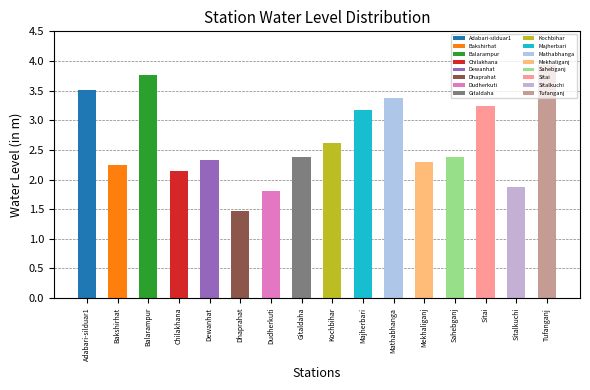

True or false: the data shows 3.7 at Gitaldaha.

False